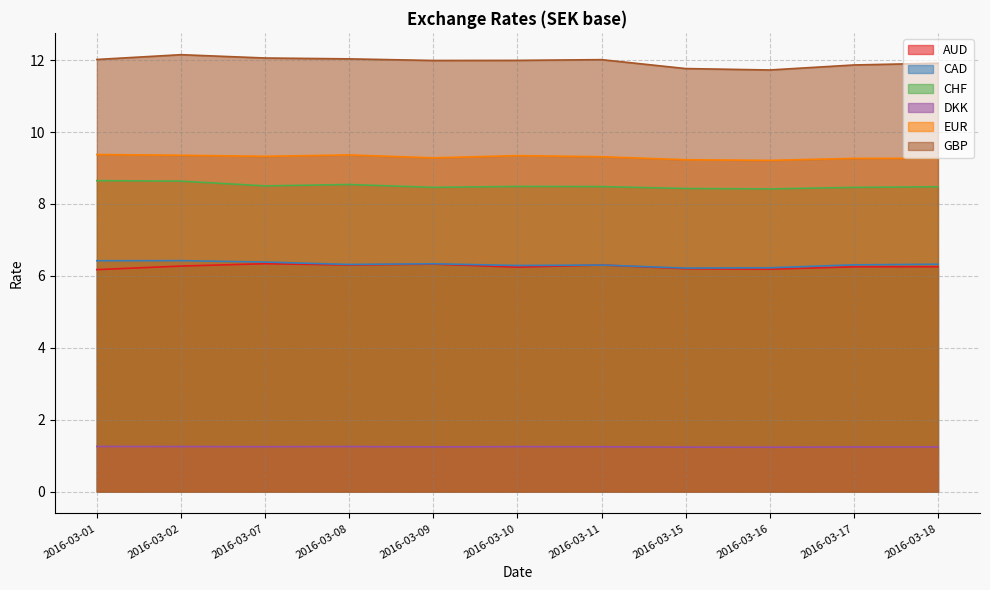

How many CHF values are between 8 and 9?

11